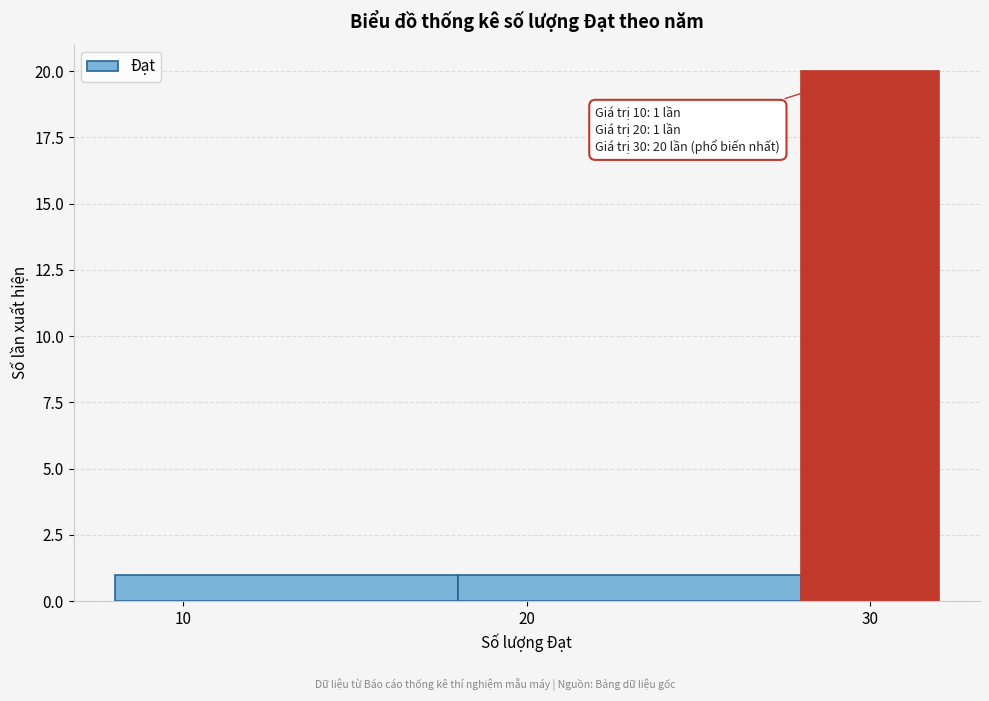

Over which range of the x-axis is the bar tallest?

28 to 32